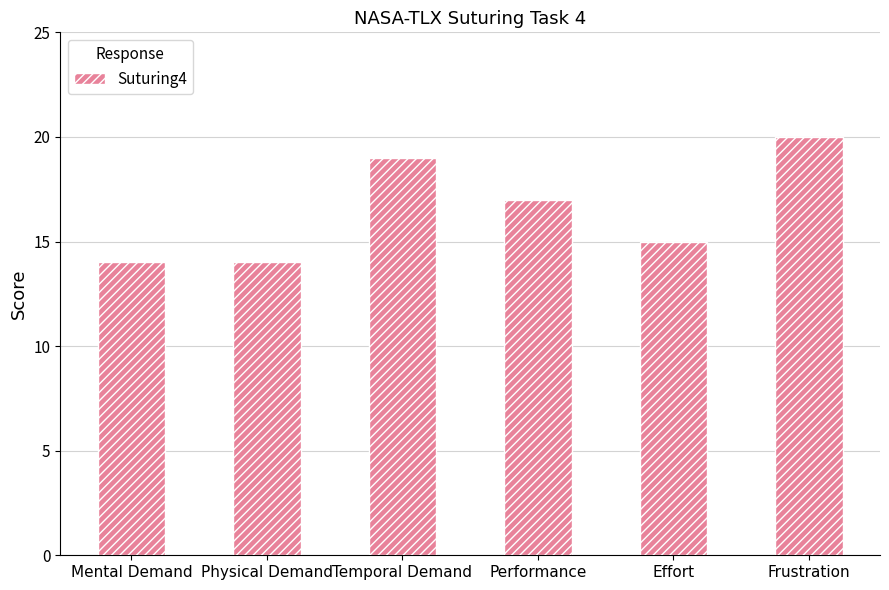

The value at Mental Demand is 14. True or false?

True